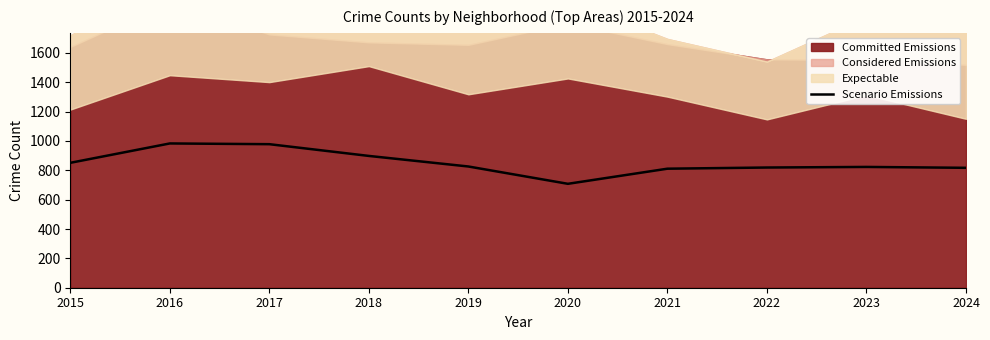

Reading right to left, list all the values displayed in this chart.

817	823	819	811	708	826	898	978	983	851